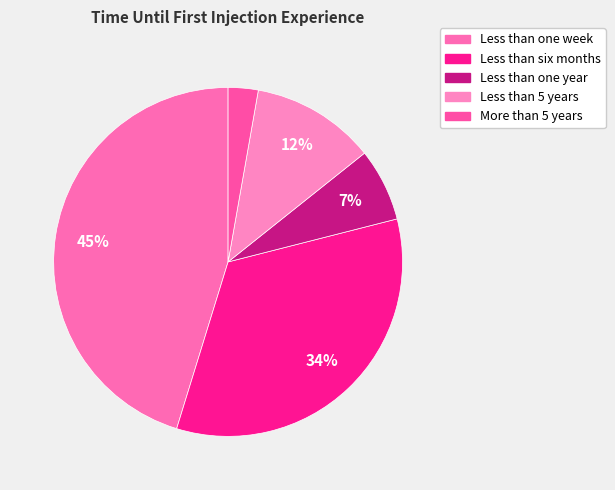

What percentage is the More than 5 years slice, to the nearest percent?

3%